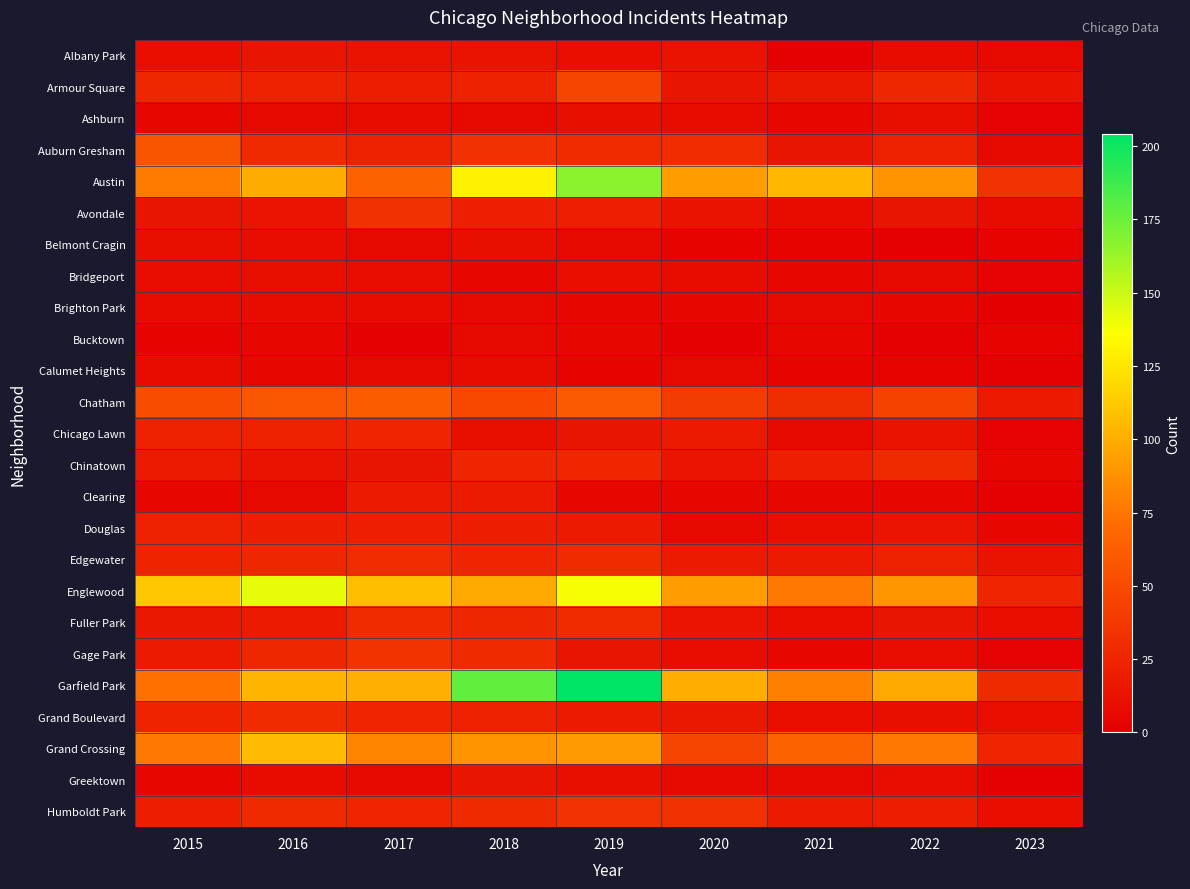

At how many categories does at least one series exceed 59?

8